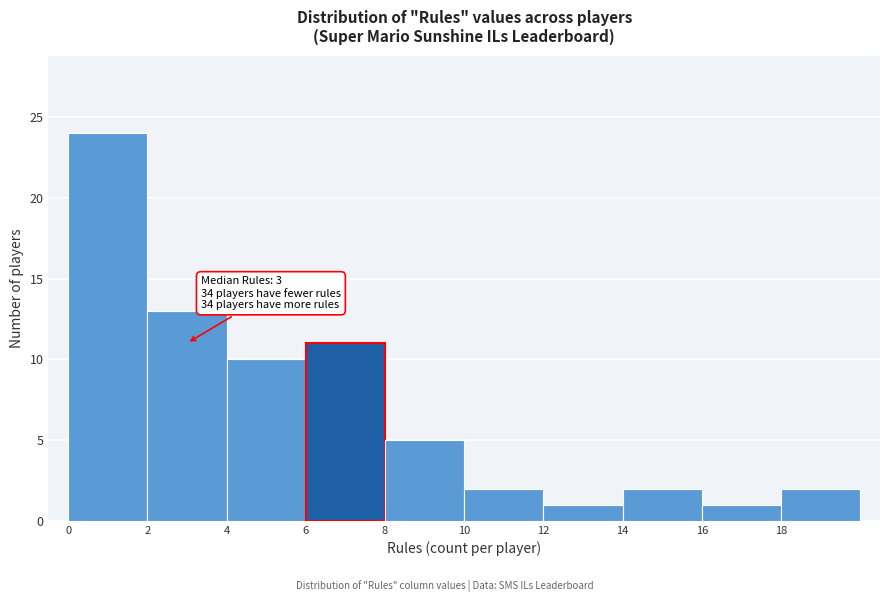

Over which range of the x-axis is the bar tallest?

0 to 2